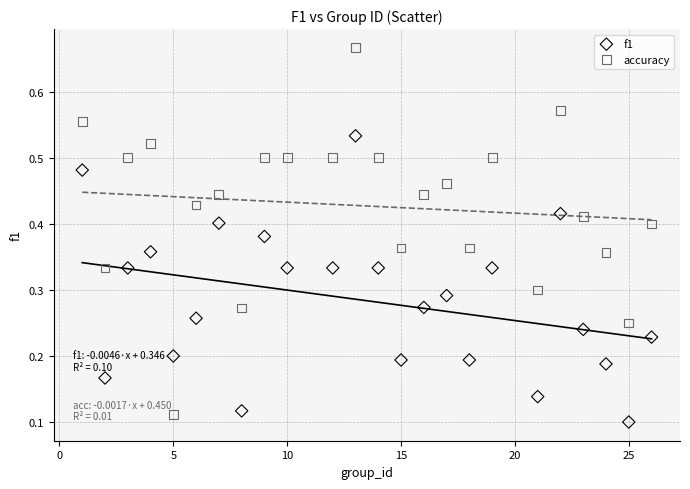

Across all data points, what is the range of X values (max minus min)?

25.0